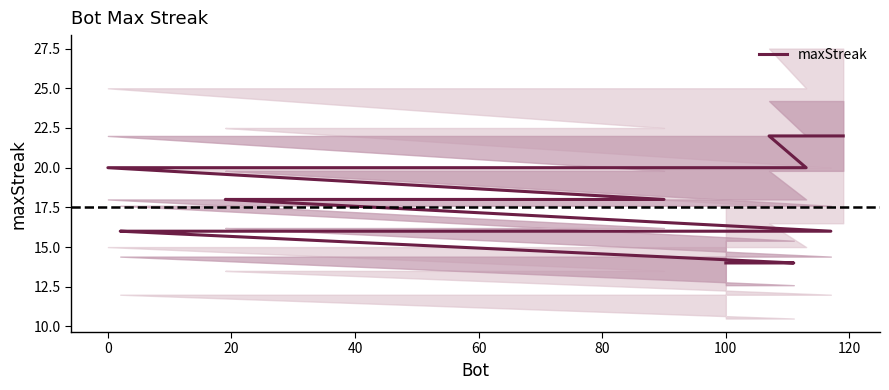

Where is the data nearest to the value 18?

80